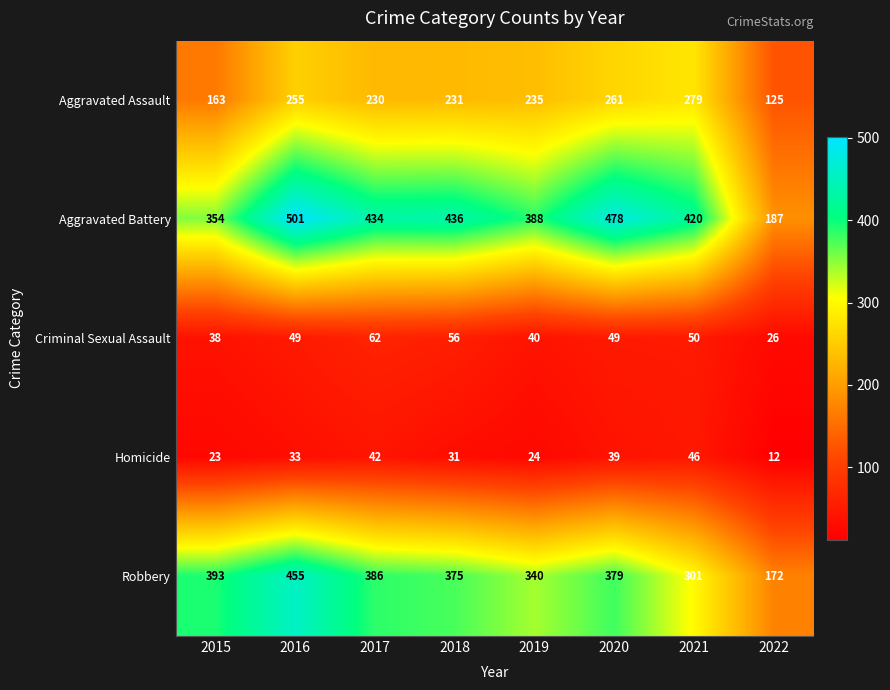

How many distinct data groups are displayed?

5